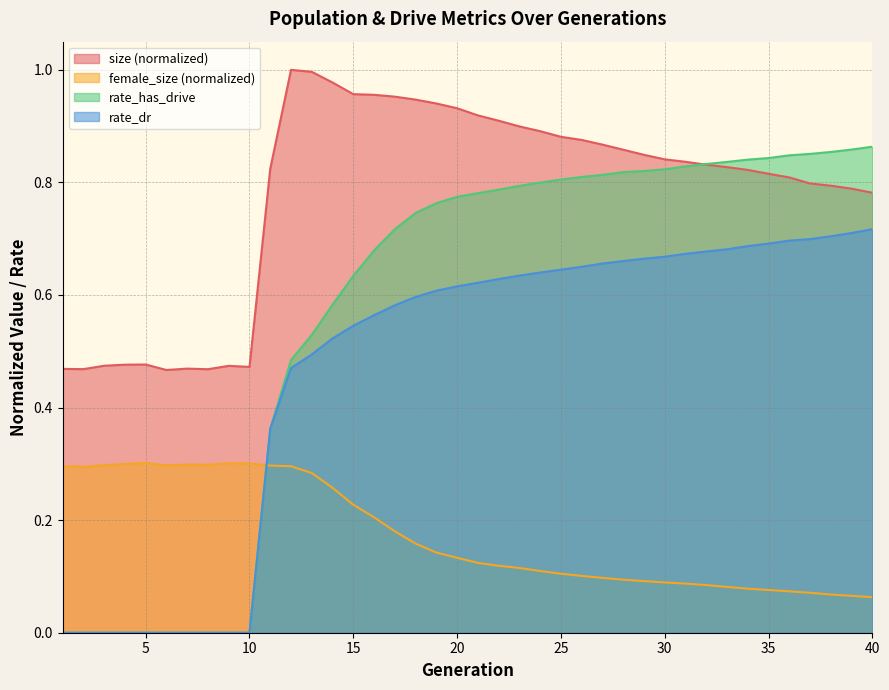

Is it true that rate_has_drive equals 0.0 at 6?

True